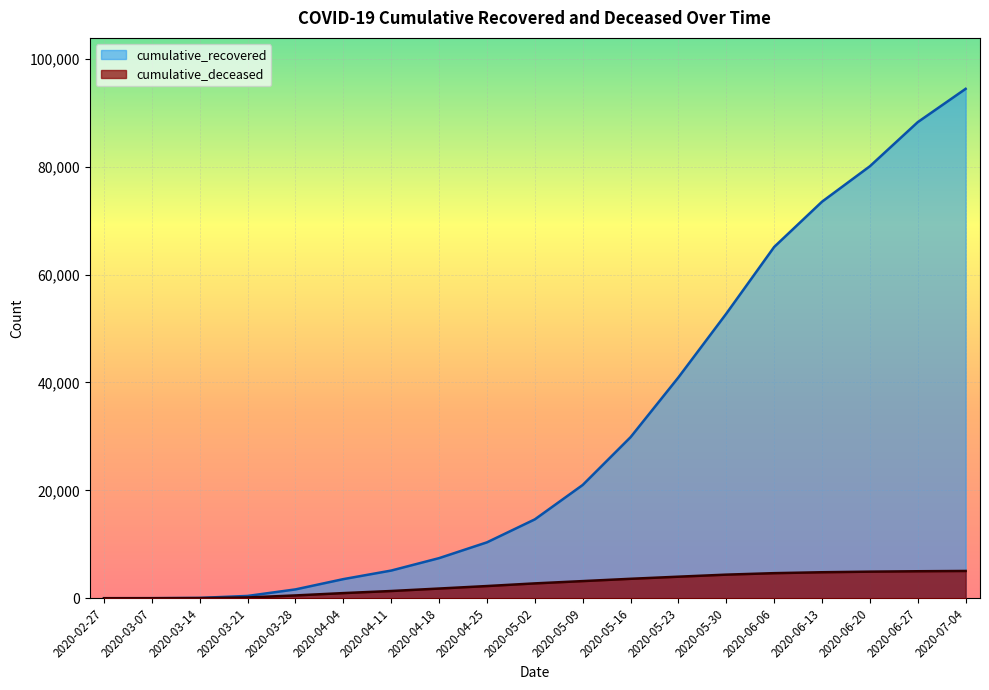

What position from the left is 2020-03-28?

5